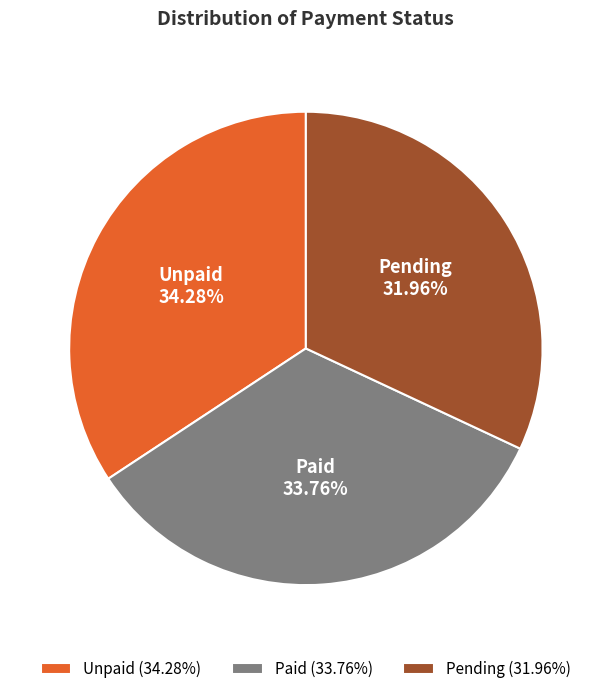

What is the smallest slice in the pie chart?

Pending